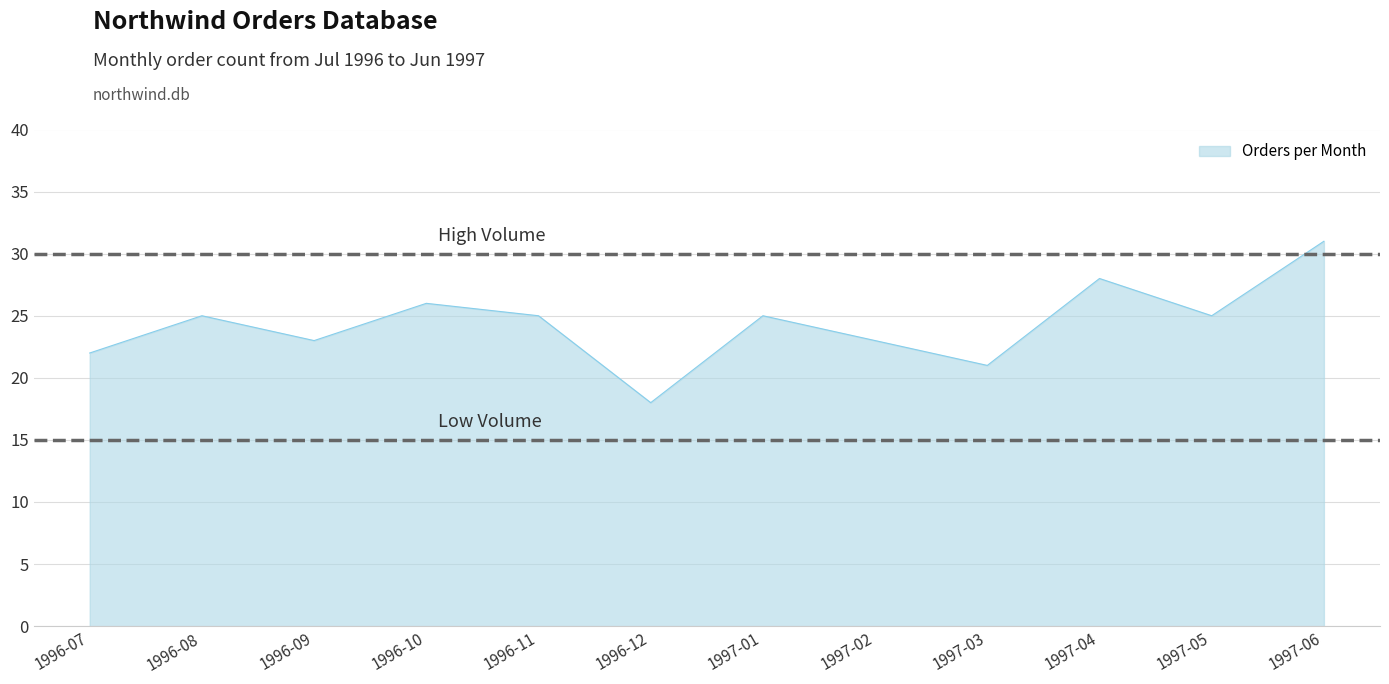

Reading left to right, list all the values displayed in this chart.

22	25	23	26	25	18	25	23	21	28	25	31